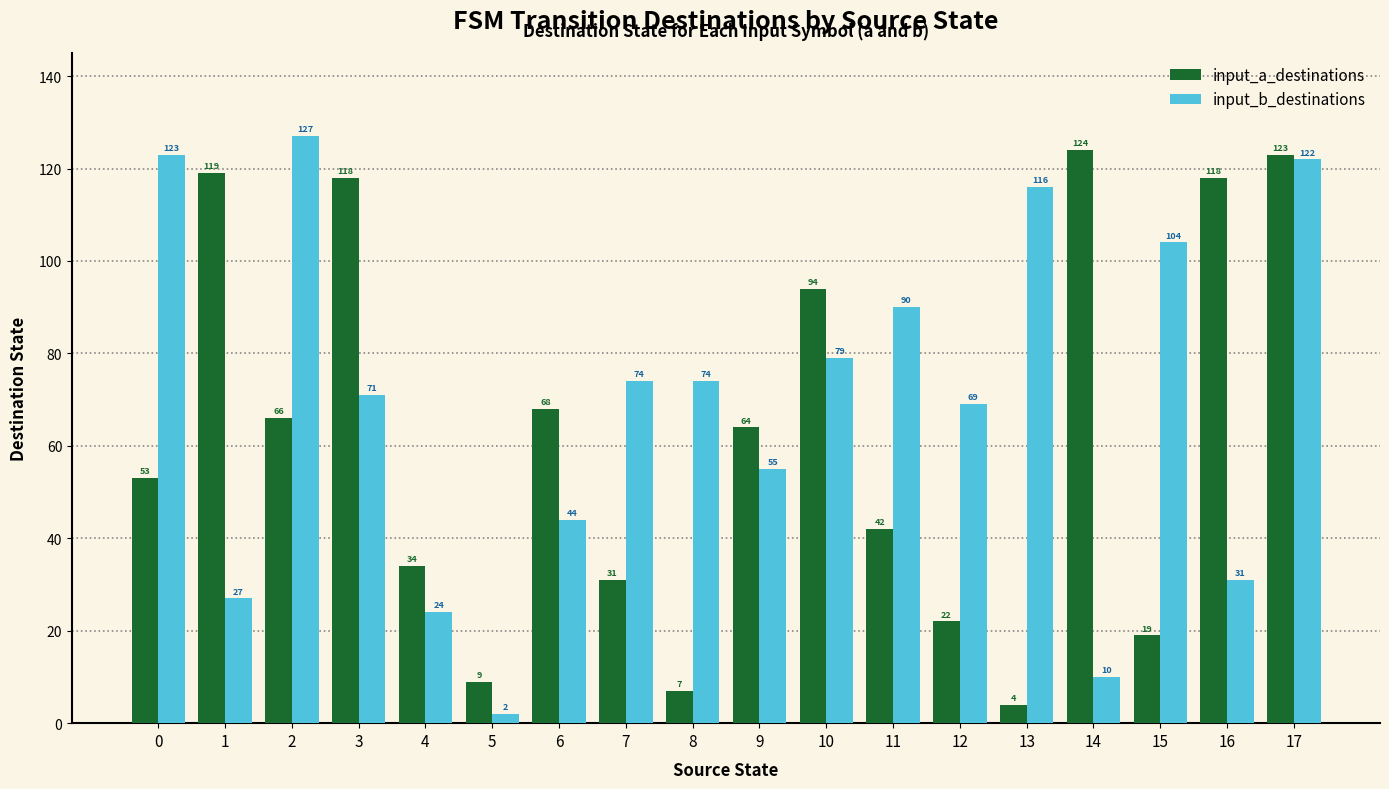

What are all the series names shown in the legend?

input_a_destinations, input_b_destinations